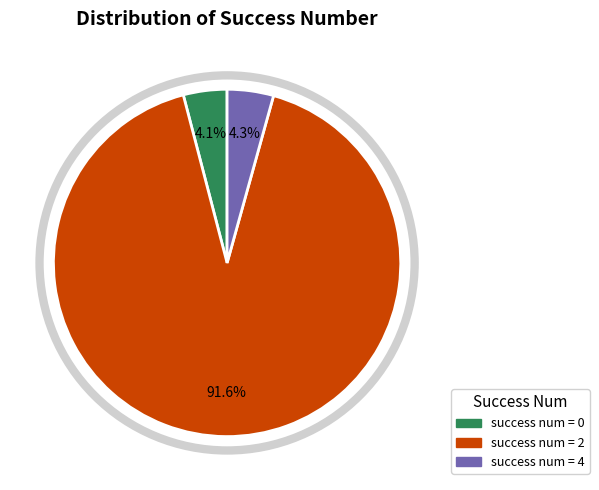

Is there any slice that represents more than half of the pie?

Yes